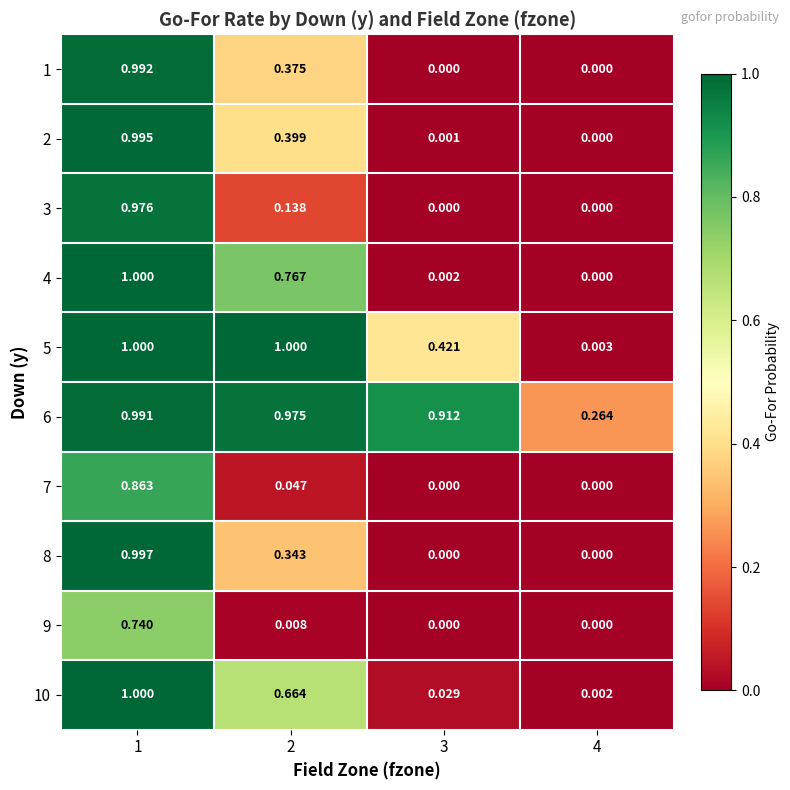

At which category is the sum across all series the highest?

1